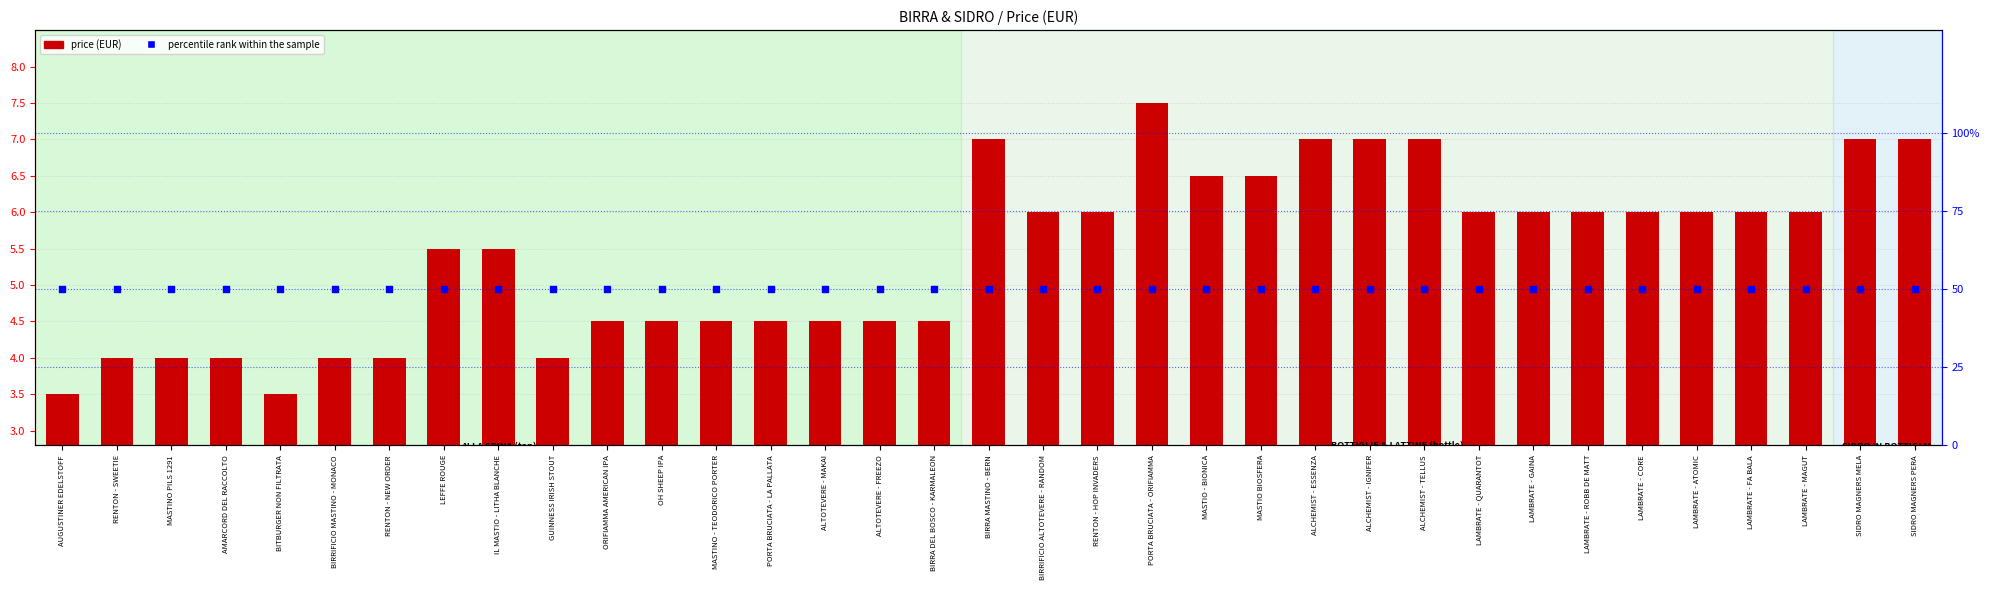

At how many categories does at least one series exceed 16?

35